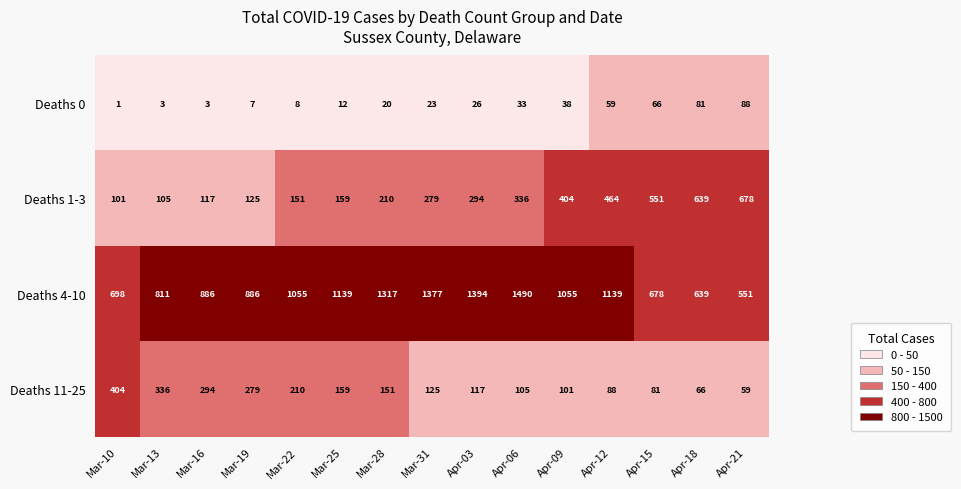

At how many categories does at least one series exceed 789?

11